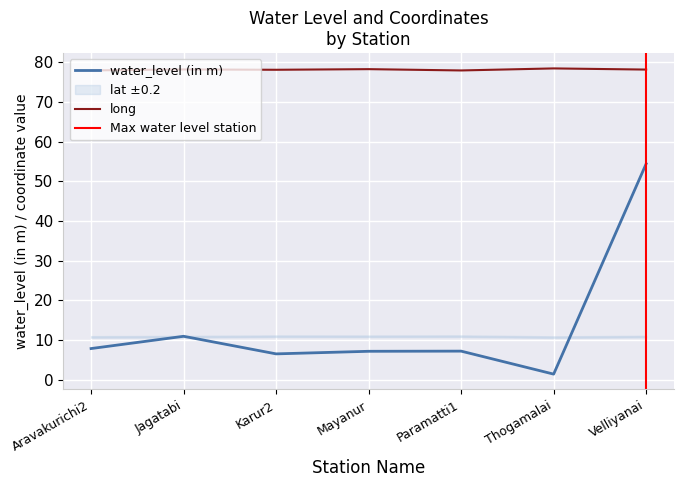

Which has a higher value, Velliyanai or Karur2?

Velliyanai